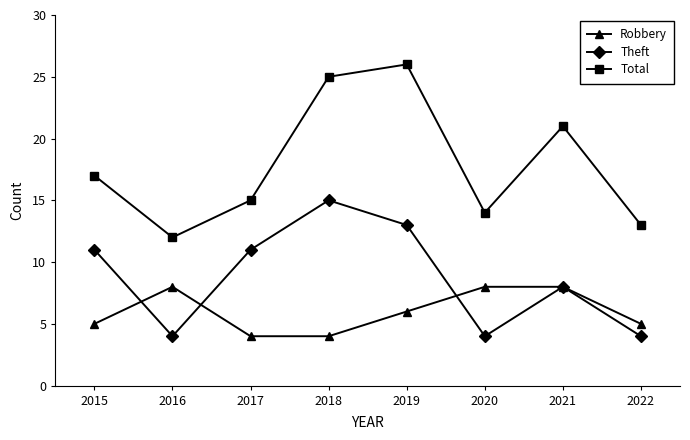

Where do Robbery and Theft first cross each other?

2015 and 2016